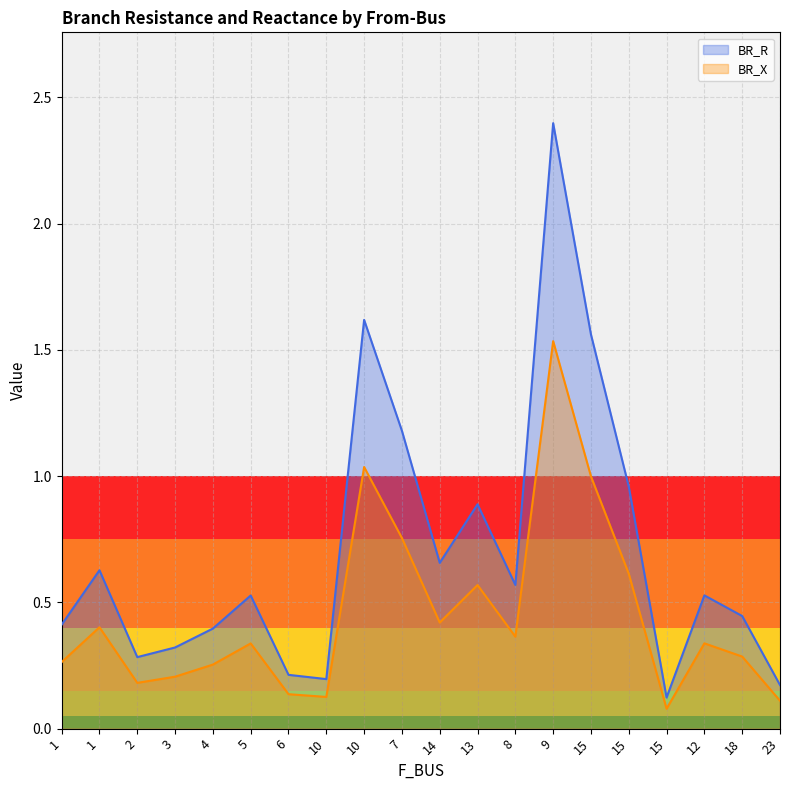

What is the label of the 1st point from the left?

1